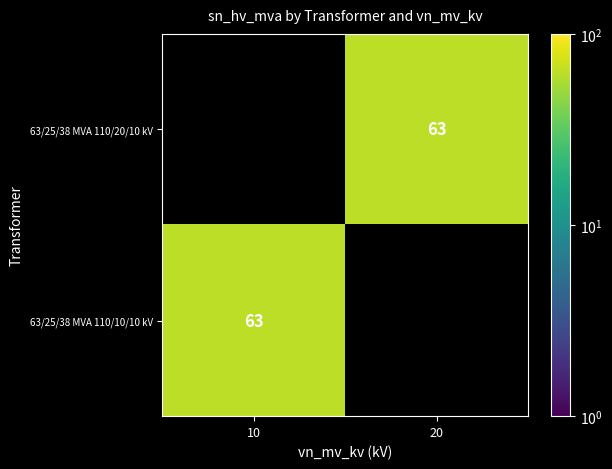

At 20, list the series in order from smallest to largest.

63/25/38 MVA 110/20/10 kV, 63/25/38 MVA 110/10/10 kV